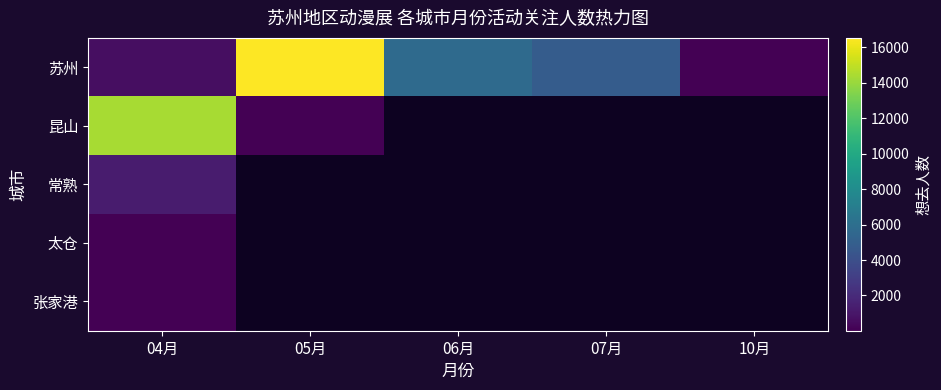

List the series in order of their peak value, lowest first.

张家港, 太仓, 常熟, 昆山, 苏州